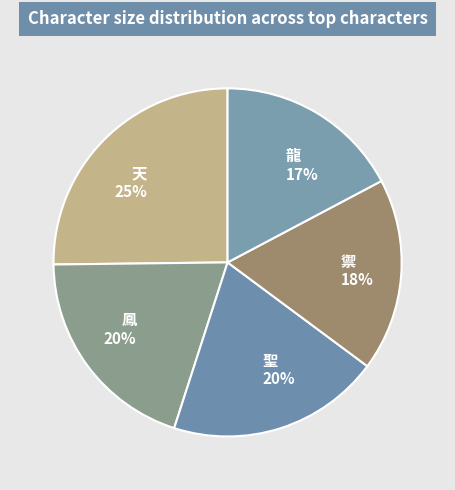

Which category has the biggest portion of the pie?

天